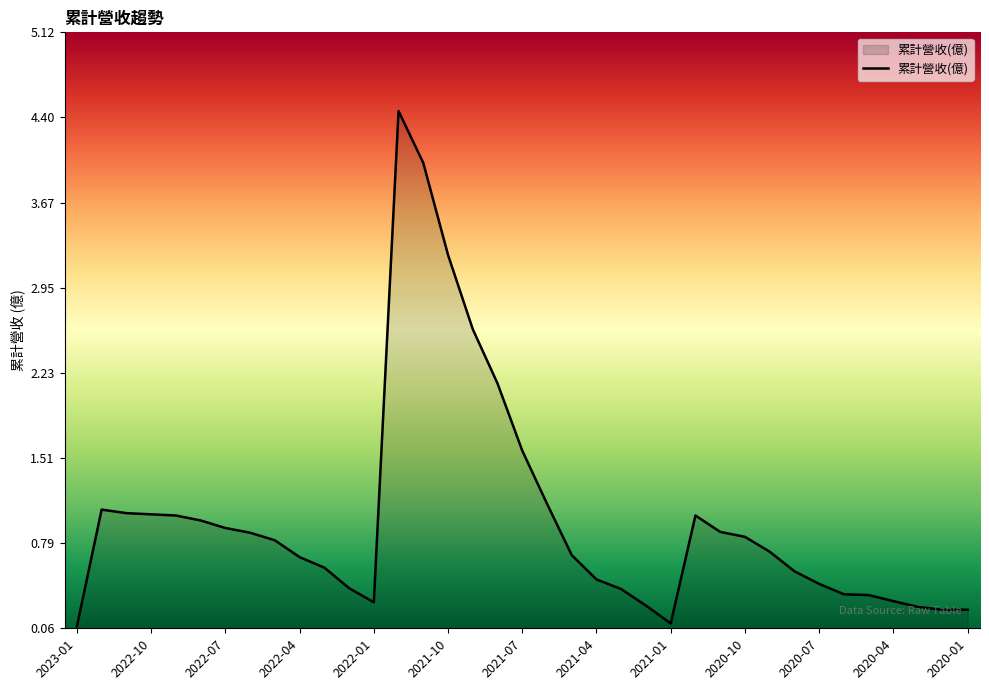

What is the greatest value displayed?

4.5